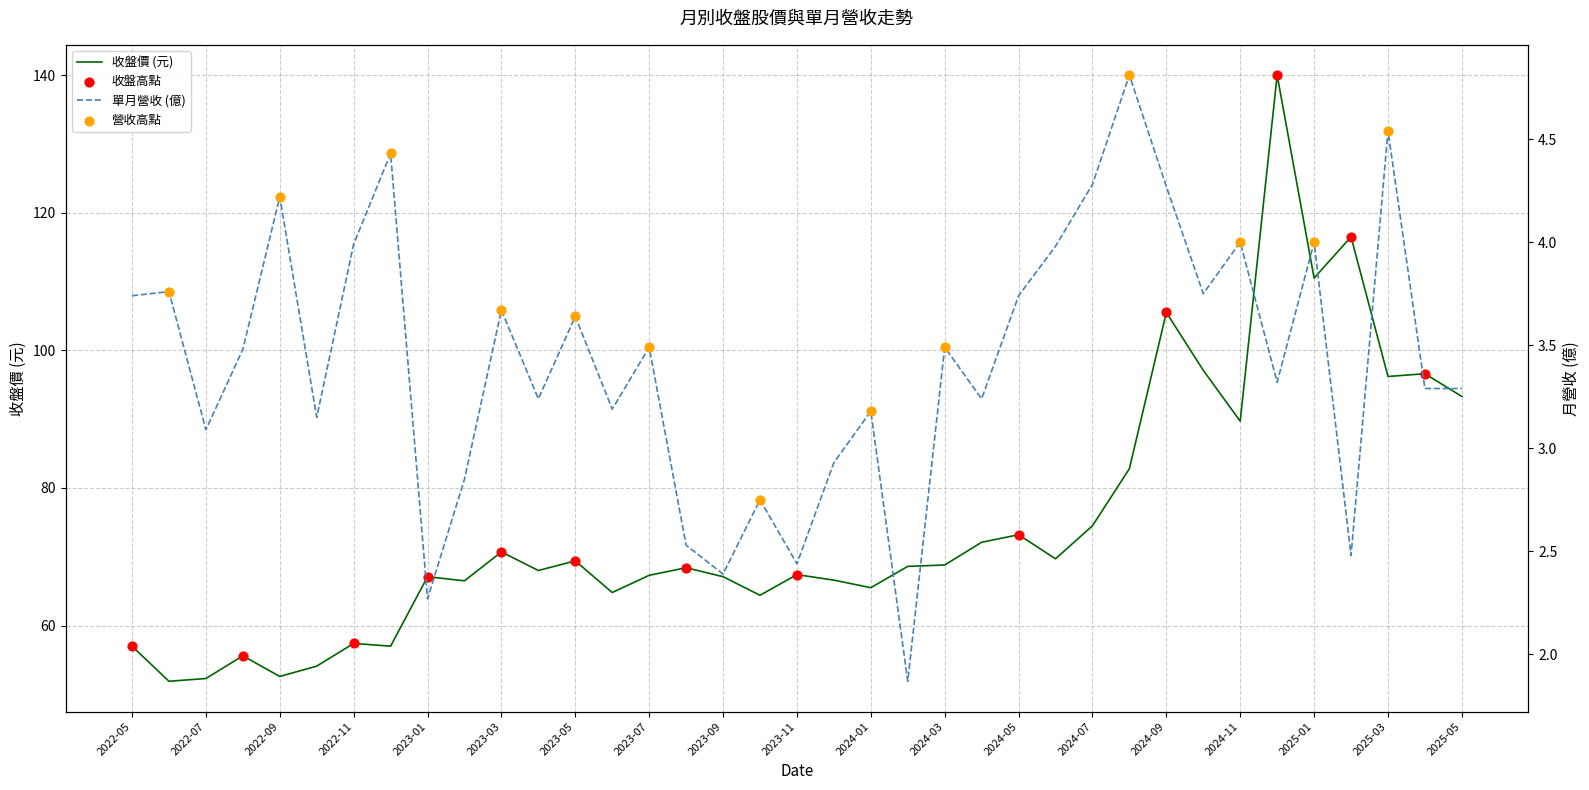

Is the value of 收盤價 at 2022-05 greater than the value of 單月營收(億) at 2025-03?

Yes